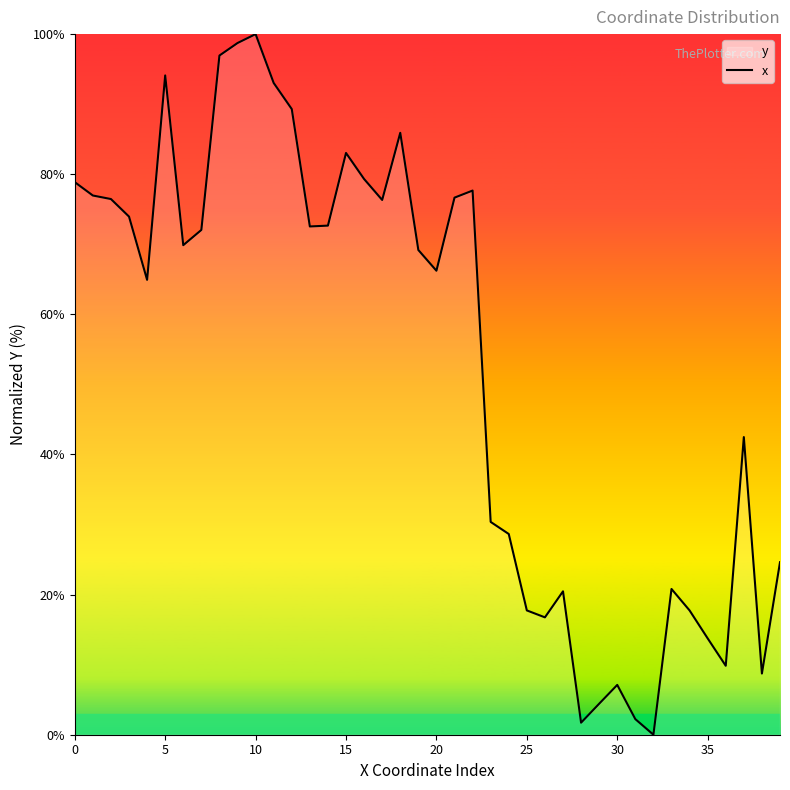

Reading right to left, transcribe all the data shown in this chart.

24.6	8.7	42.5	9.8	13.8	17.7	20.8	0.0	2.2	7.1	4.4	1.7	20.5	16.8	17.7	28.6	30.4	77.7	76.7	66.2	69.2	85.9	76.3	79.3	83.0	72.7	72.5	89.3	93.0	100.0	98.7	96.9	72.0	69.9	94.1	64.9	74.0	76.5	77.0	78.9